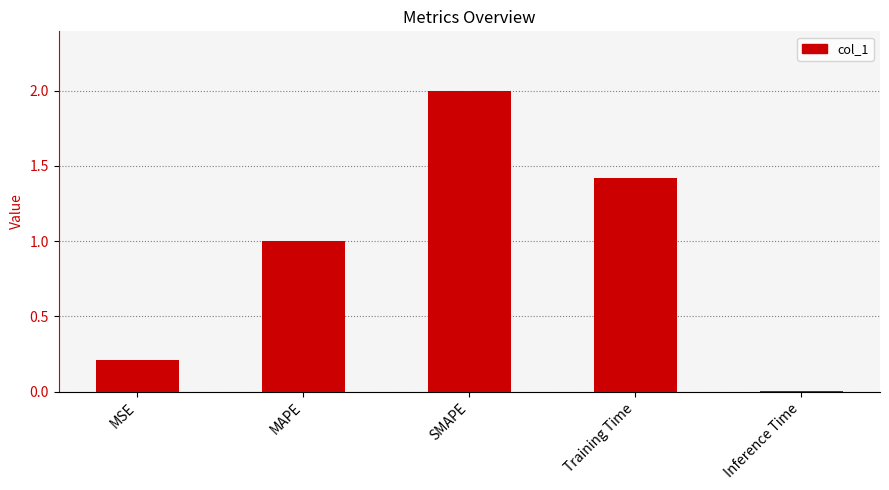

The value at Training Time is 1.4. True or false?

True